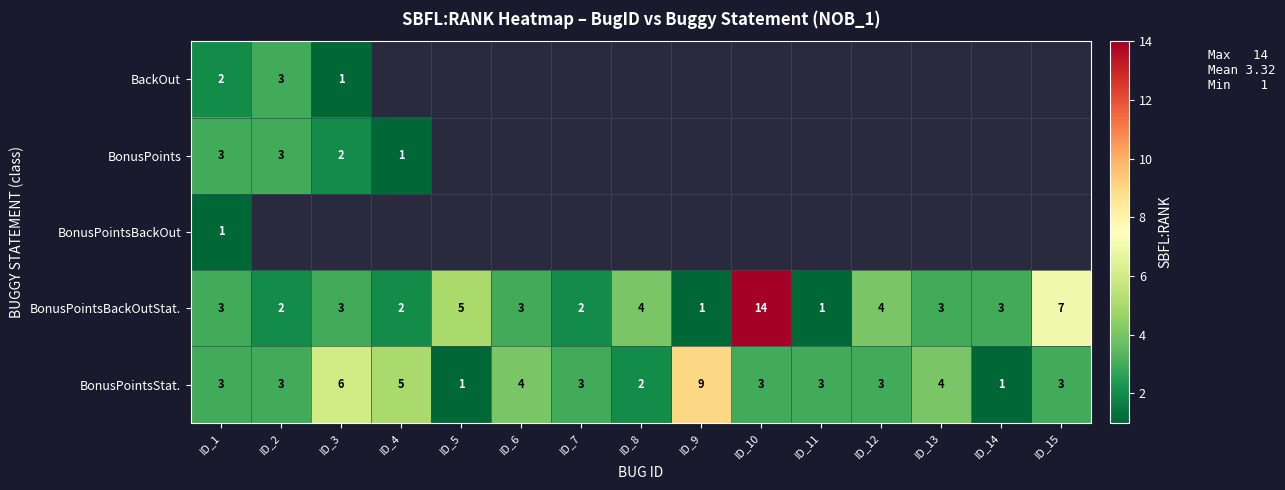

Read the BonusPointsBackOutStat. value at ID_3.

3